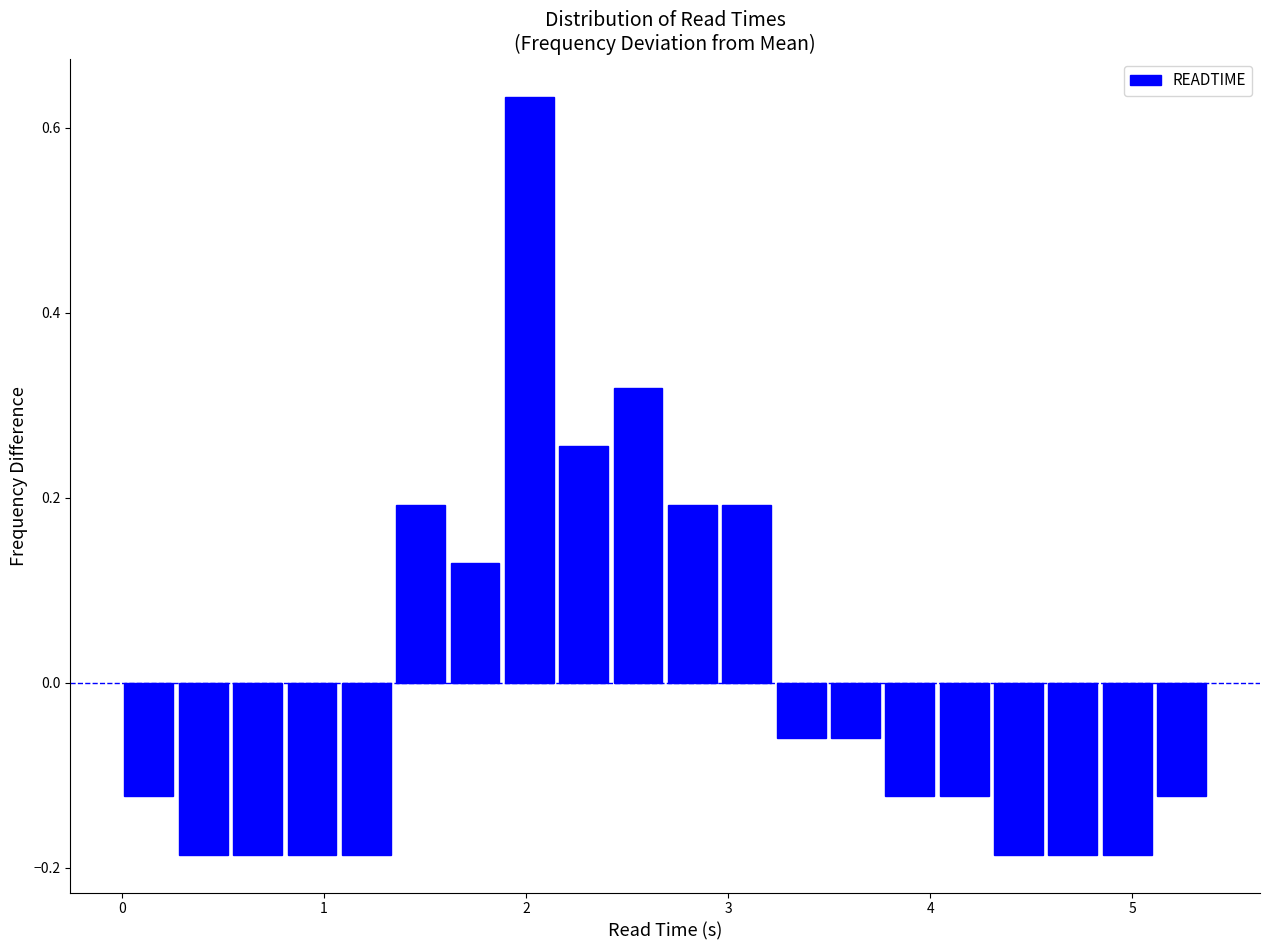

Read against the x-axis, roughly where is the centre of the tallest bar?

2.0